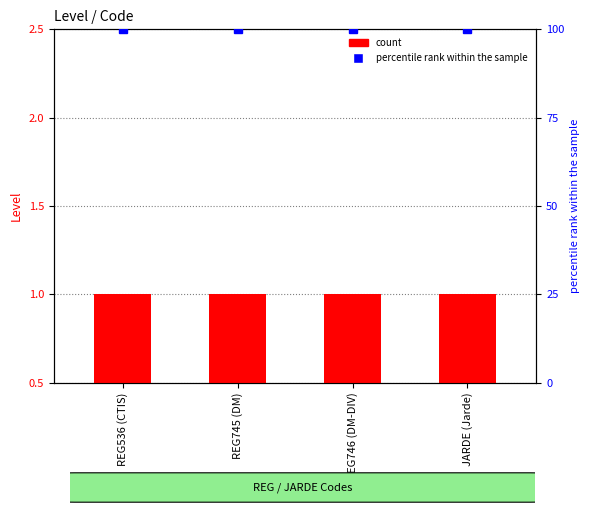

List the series in order of their overall mean, lowest first.

count, percentile rank within the sample